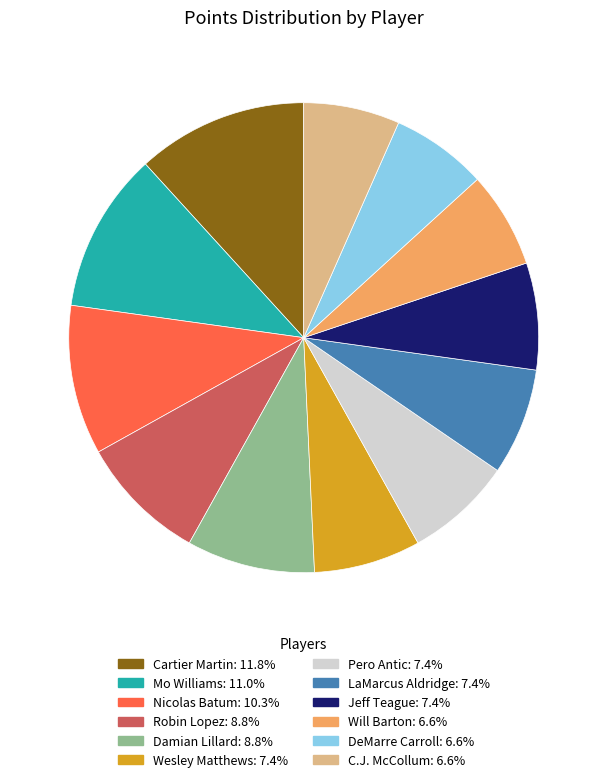

Does any single category account for the majority?

No